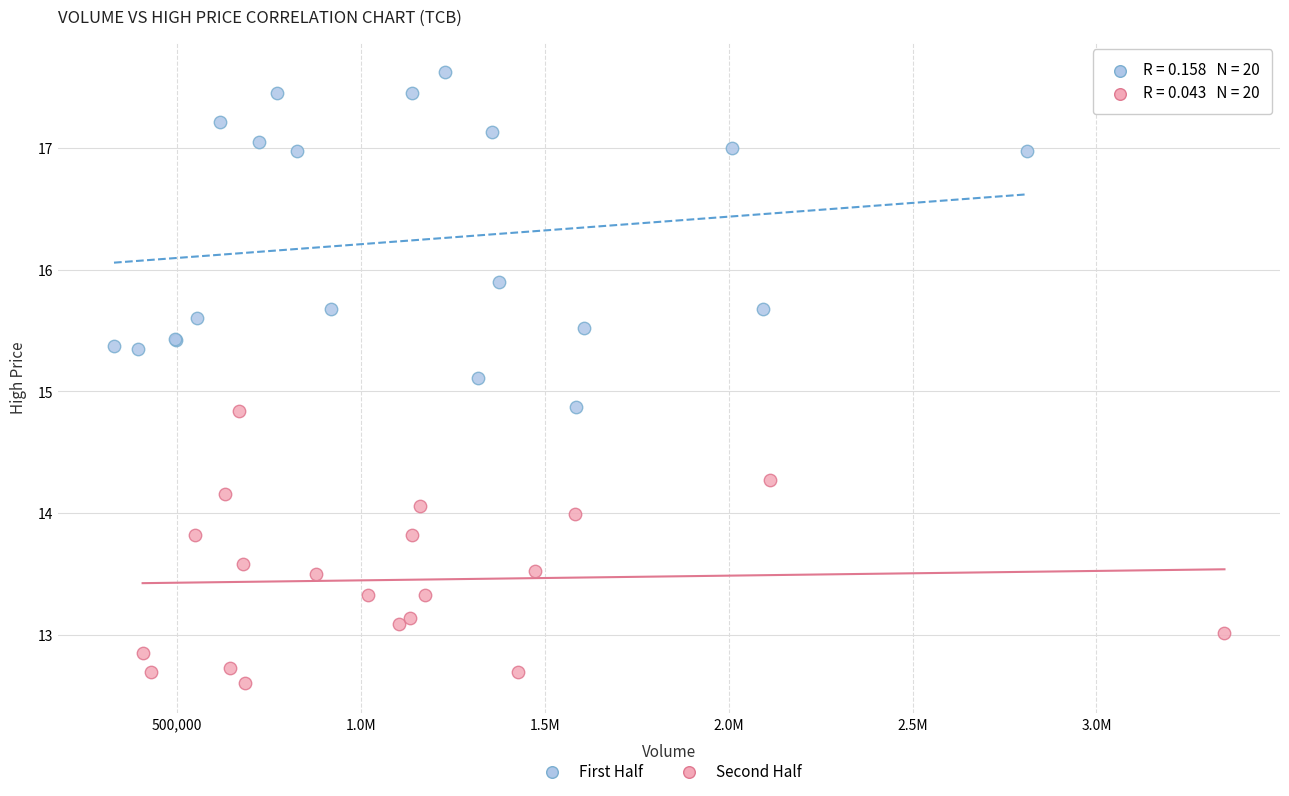

What are all the series names shown in the legend?

First Half, Second Half